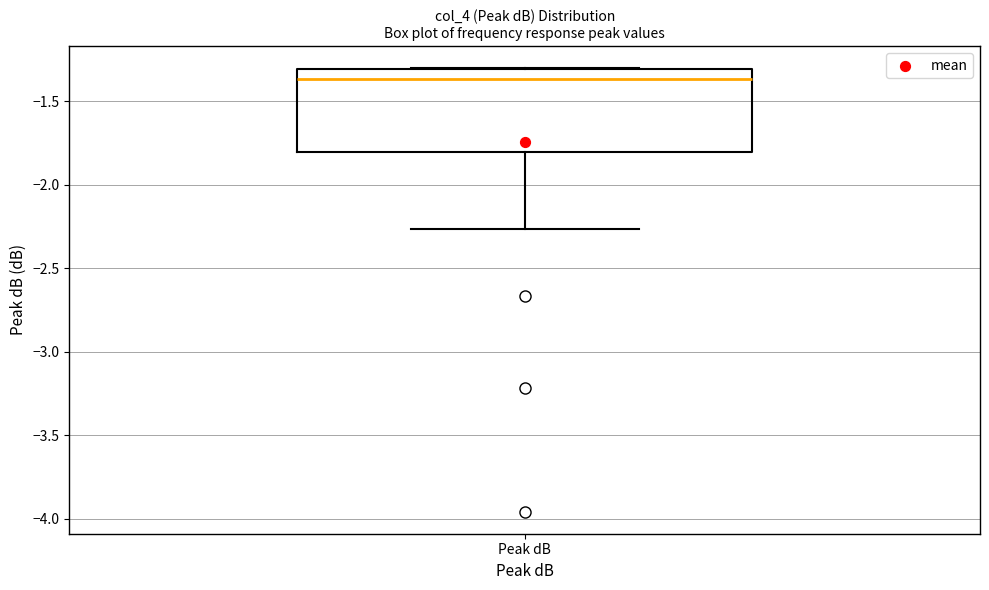

Transcribe this box plot: give where the median line is, the range the box spans, and where the two whiskers end, as read against the y-axis. The values are not printed on the chart, so give them approximately, as read against the axis.

median -1.35, box -1.80 to -1.30, whiskers -2.25 to -1.30